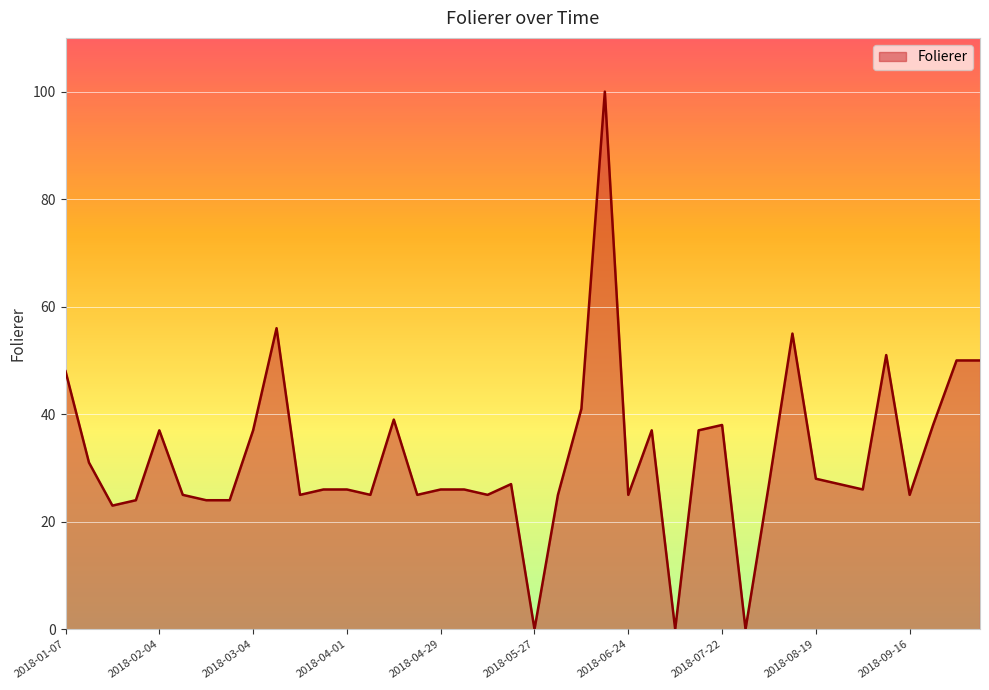

Does the chart display data point markers on the line(s)?

No